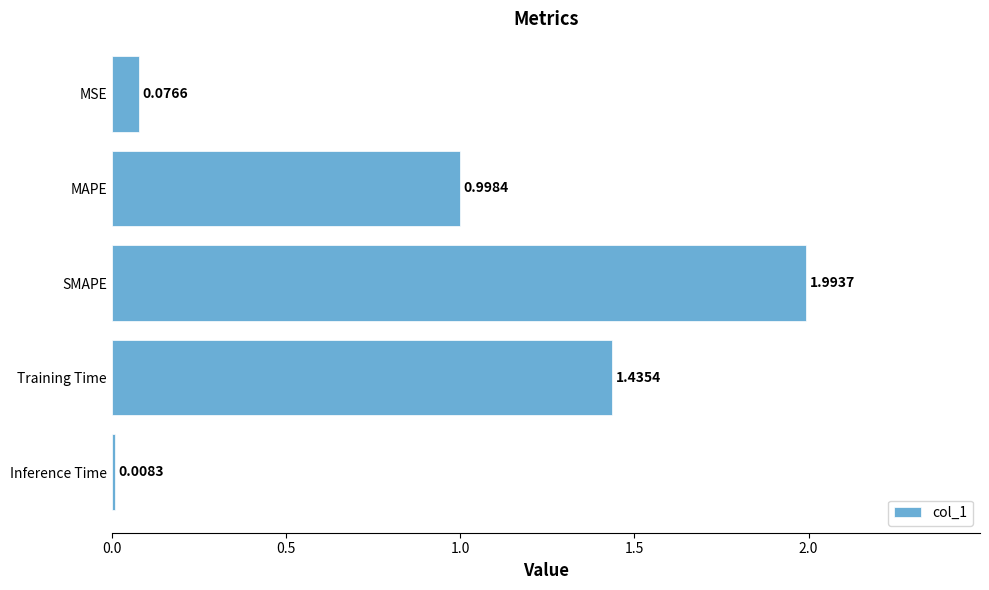

Rank the categories by value from highest to lowest.

SMAPE, Training Time, MAPE, MSE, Inference Time